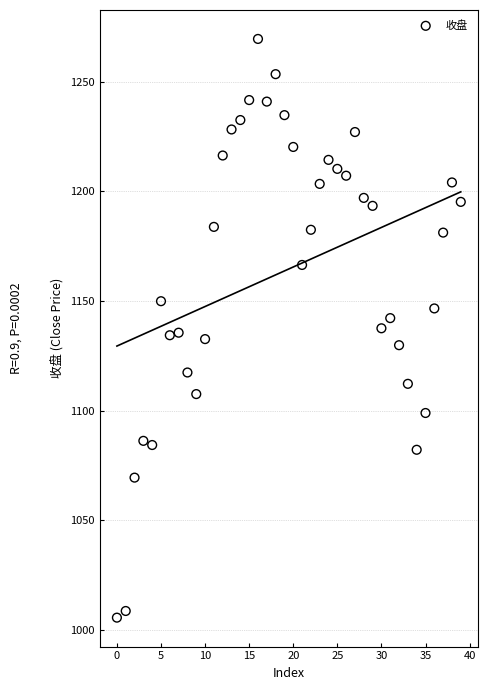

What is the range of Y values (max minus min)?

264.1